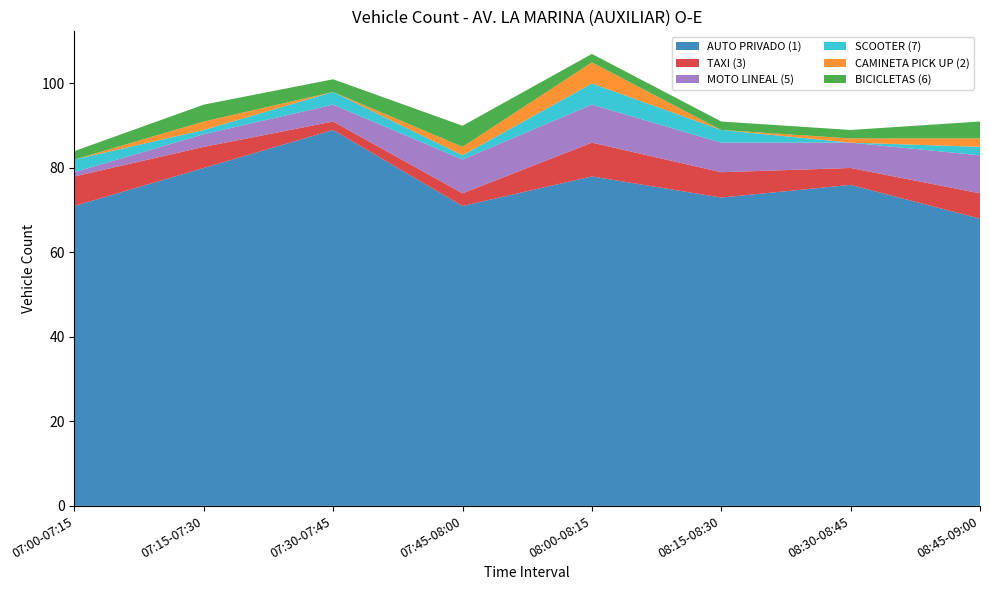

Reading left to right, extract all data points from this chart.

AUTO PRIVADO (1): 71	80	89	71	78	73	76	68
TAXI (3): 7	5	2	3	8	6	4	6
MOTO LINEAL (5): 1	3	4	8	9	7	6	9
SCOOTER (7): 3	1	3	1	5	3	0	2
CAMINETA PICK UP (2): 0	2	0	2	5	0	1	2
BICICLETAS (6): 2	4	3	5	2	2	2	4